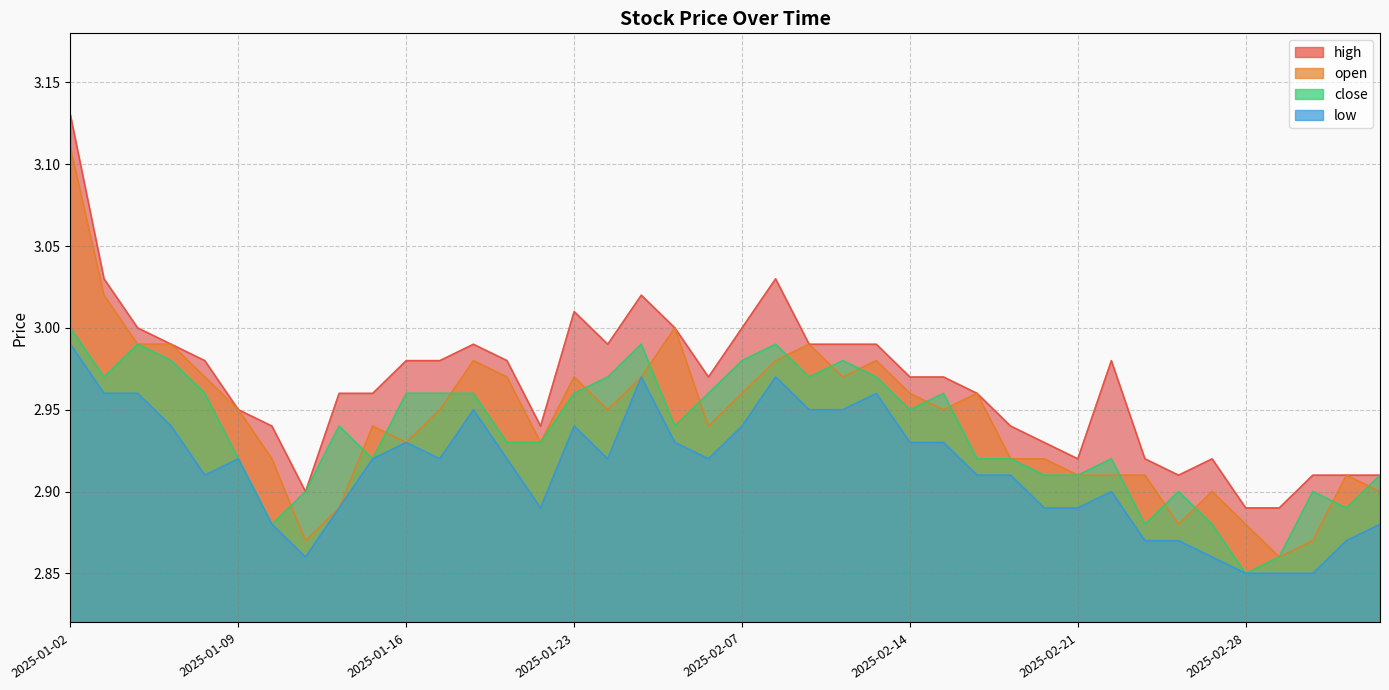

How many interior local peaks does the high series have?

6